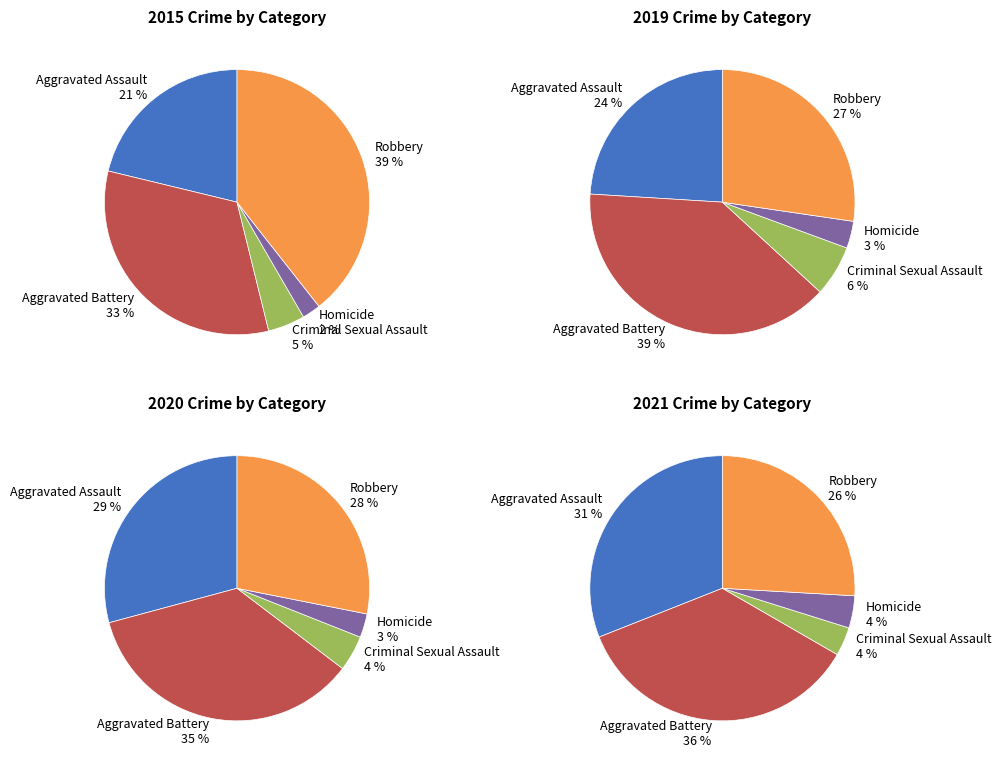

To the nearest percent, what is the combined percentage of values_2015 and 4?

51%